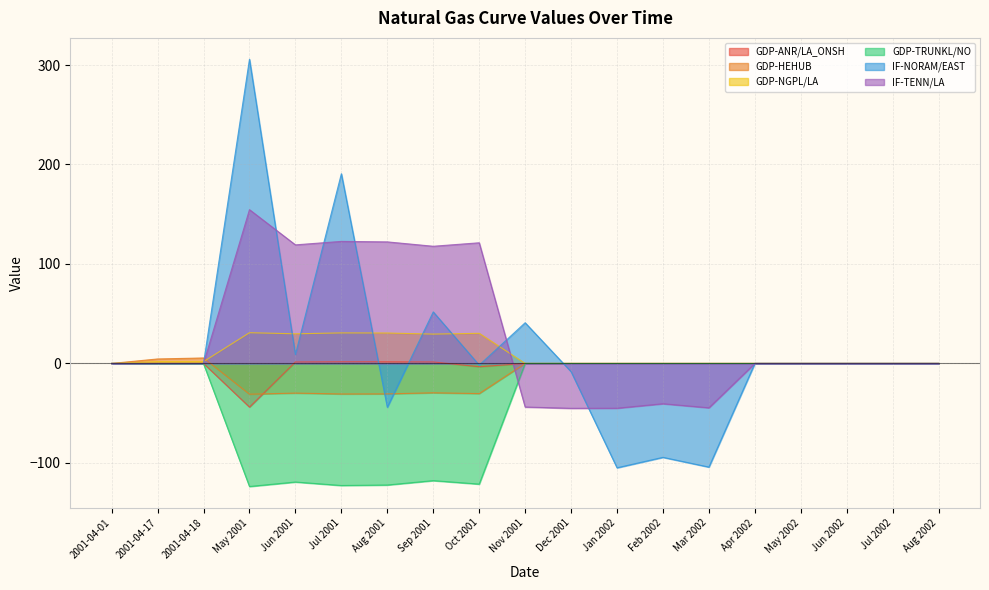

Which series has the largest range (max minus min)?

IF-NORAM/EAST